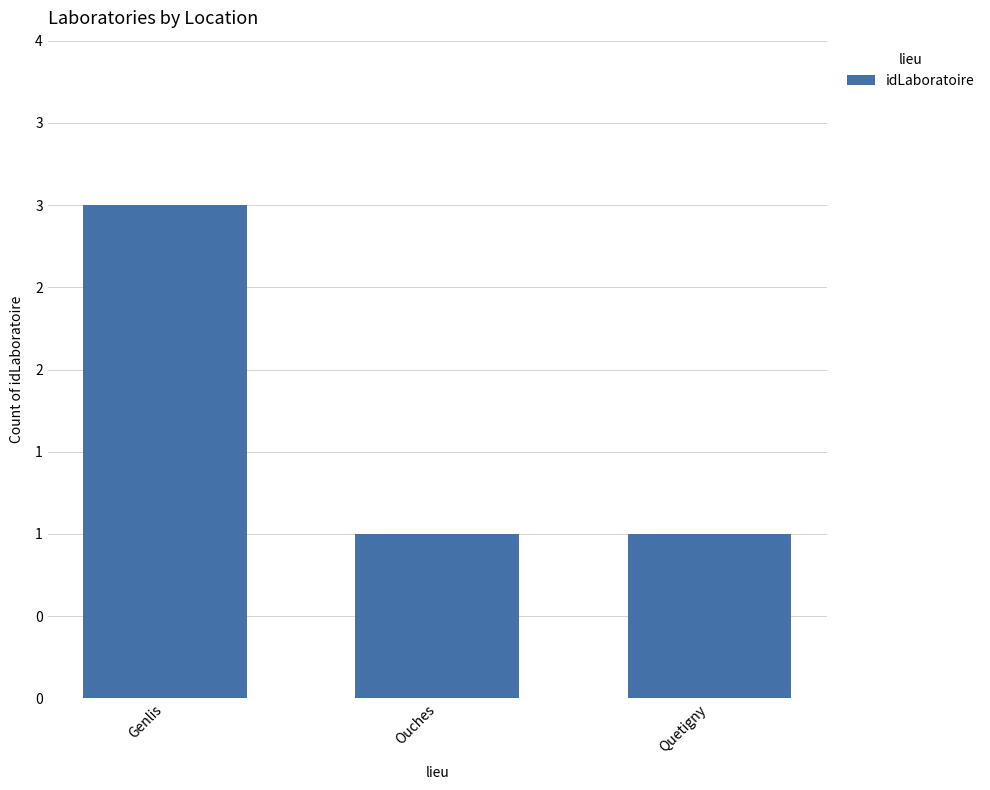

Reading right to left, what are all the values shown in this chart?

1	1	3